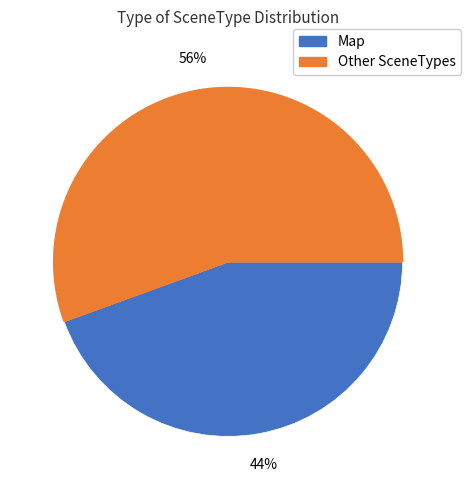

Is there any slice that represents more than half of the pie?

Yes